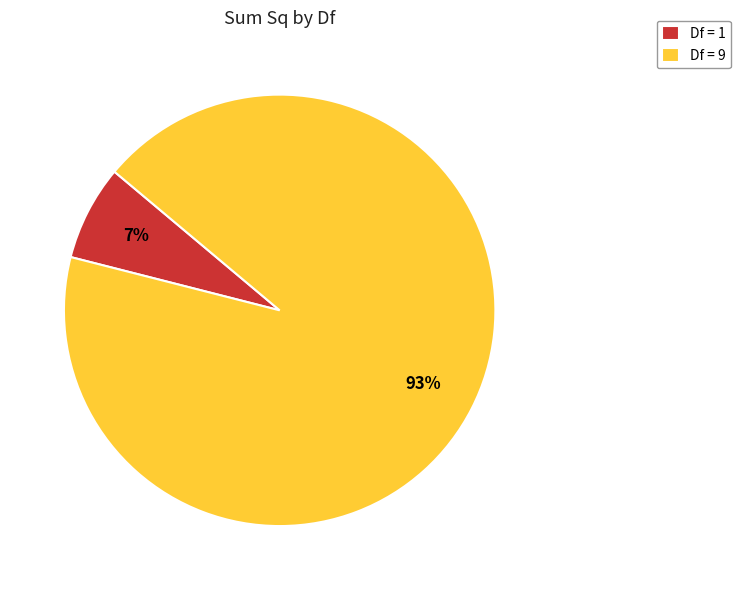

Between Df = 9 and Df = 1, which is larger?

Df = 9